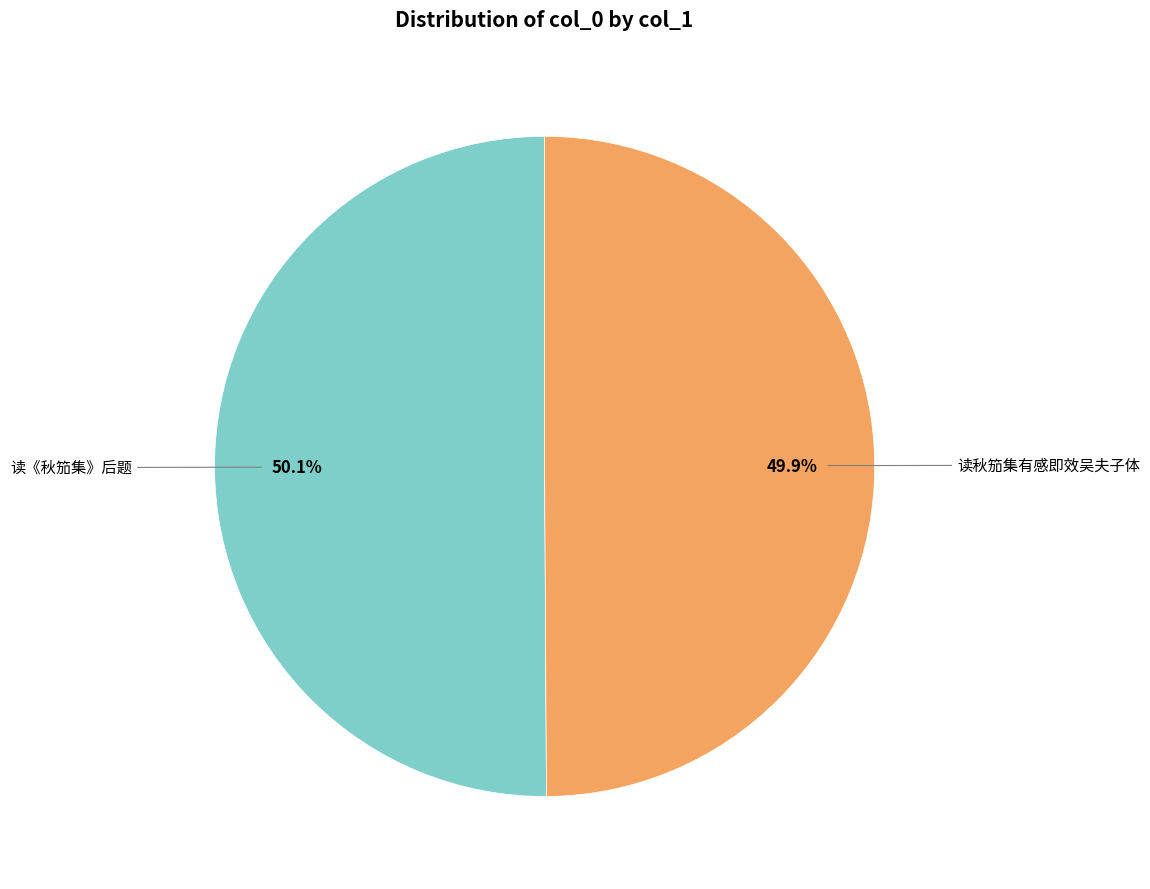

To the nearest percent, what is the average slice percentage?

50%